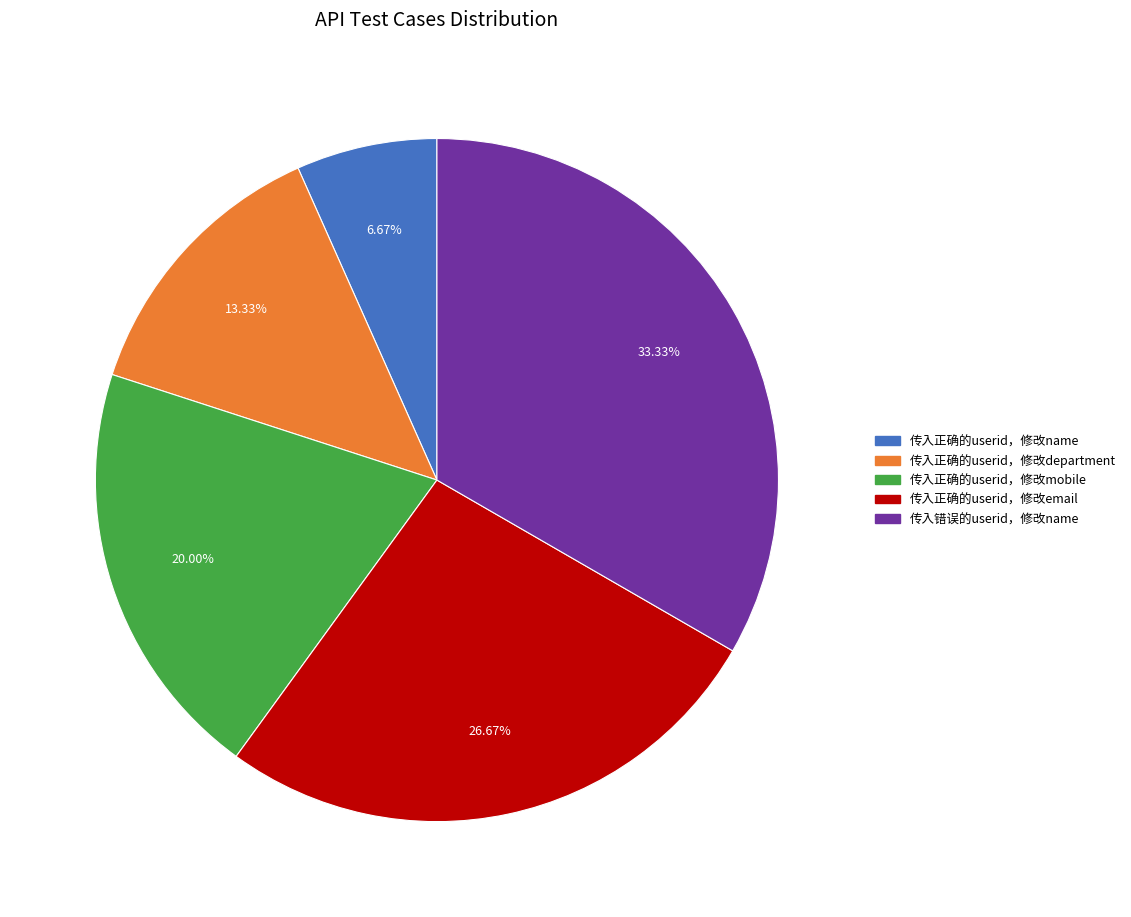

The 传入正确的userid，修改department slice represents 1% of the pie. True or false?

False